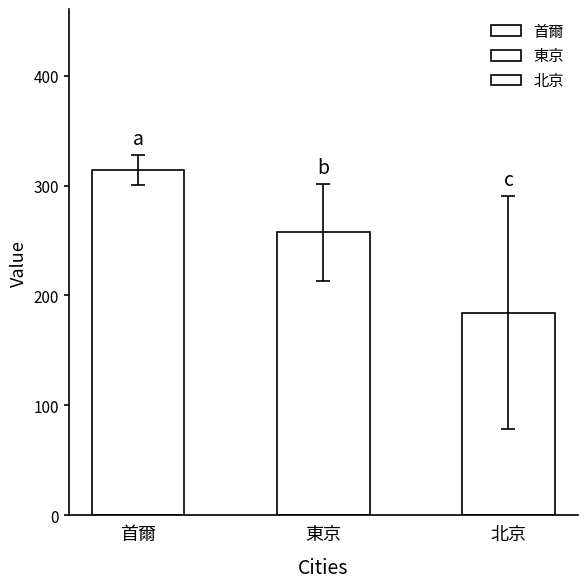

How many data points in 北京 are less than 206?

12